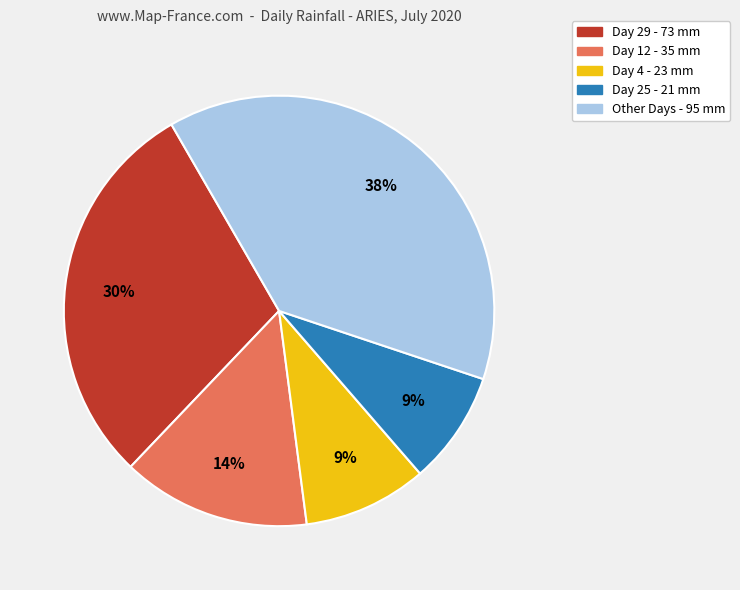

To the nearest percent, what is the average slice percentage?

20%